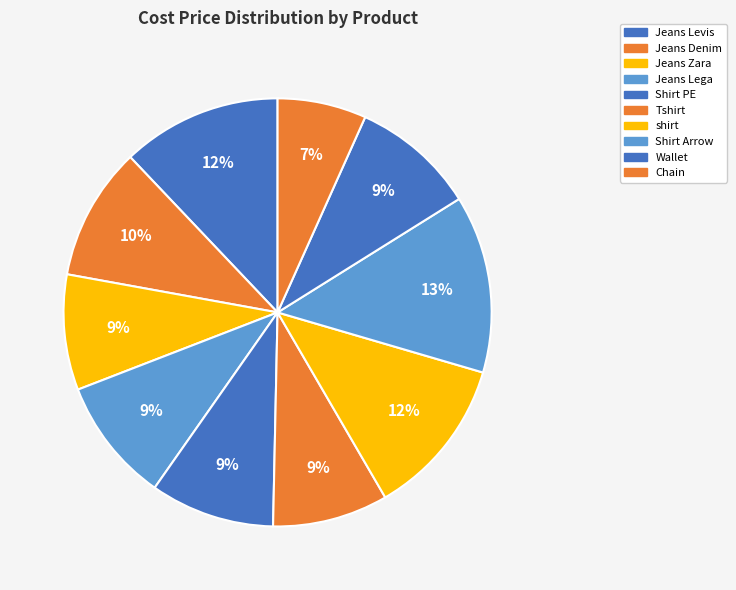

Combined, what portion of the pie is shirt and Jeans Denim?

22.1%